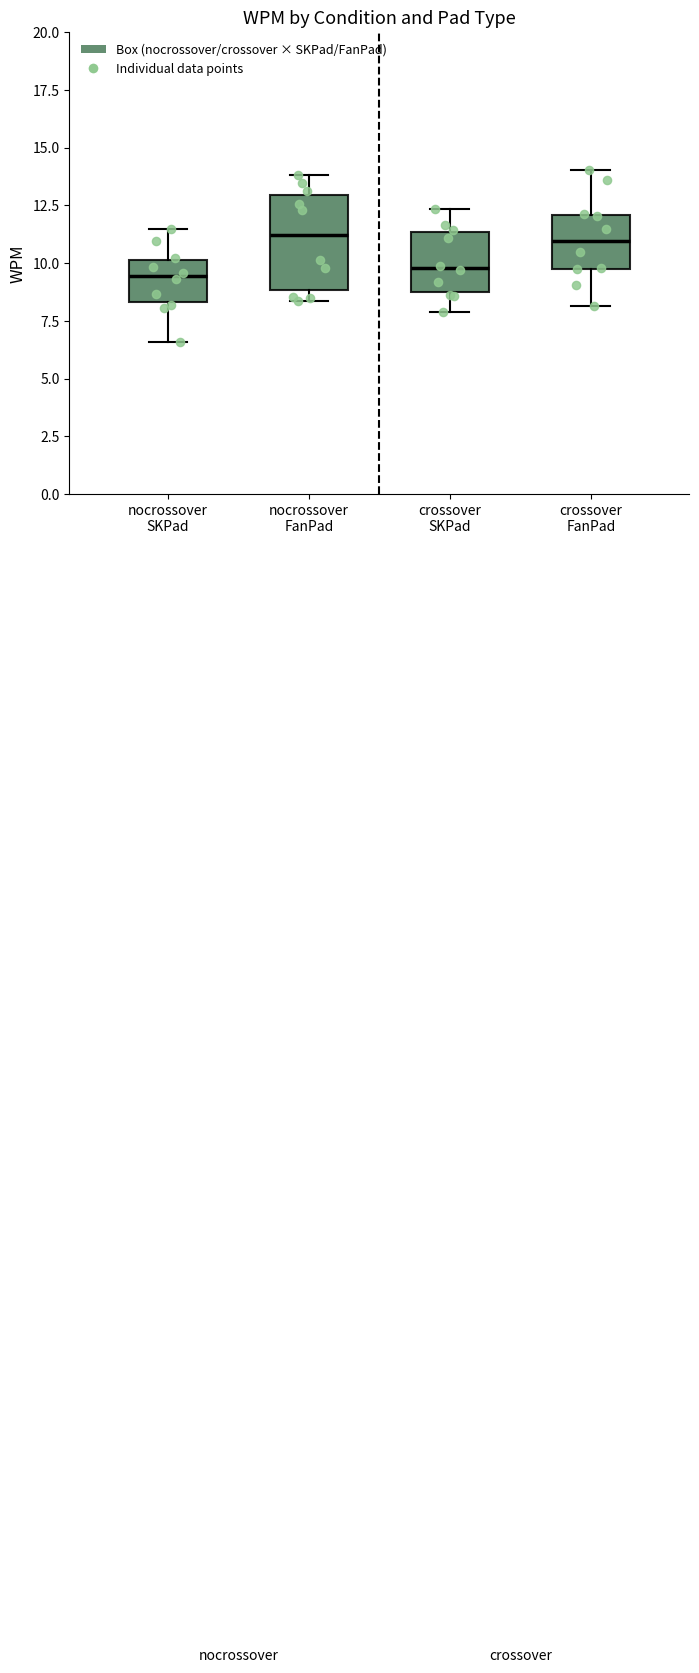

Reading left to right, transcribe this box plot: for each box, give where its median line is, the range the box spans, and where its two whiskers end, as read against the y-axis. The values are not printed on the chart, so give them approximately, as read against the axis.

nocrossover SKPad: median 9.5, box 8.5 to 10.0, whiskers 6.5 to 11.5
nocrossover FanPad: median 11.0, box 9.0 to 13.0, whiskers 8.5 to 14.0
crossover SKPad: median 10.0, box 9.0 to 11.5, whiskers 8.0 to 12.5
crossover FanPad: median 11.0, box 9.5 to 12.0, whiskers 8.0 to 14.0